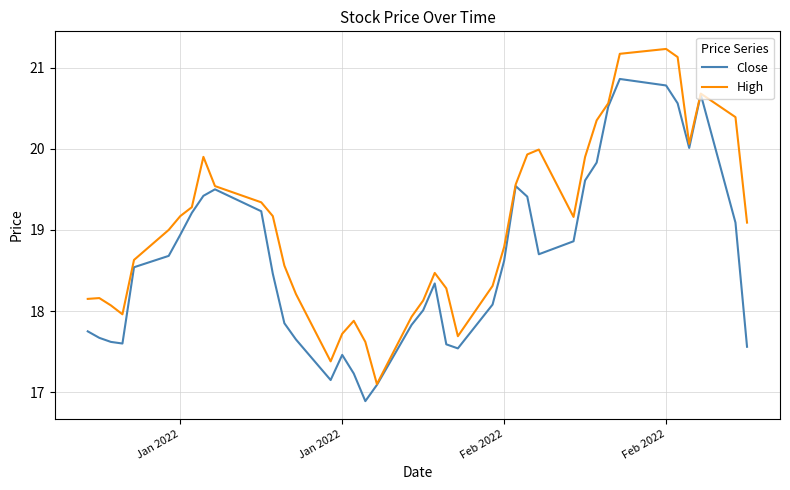

What are all the series names shown in the legend?

Close, High